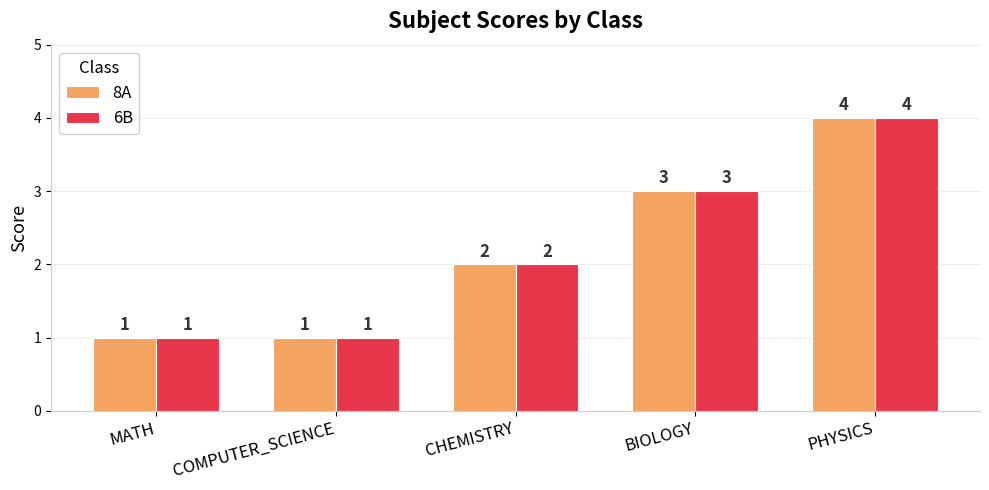

How many 6B values are between 1 and 3?

4